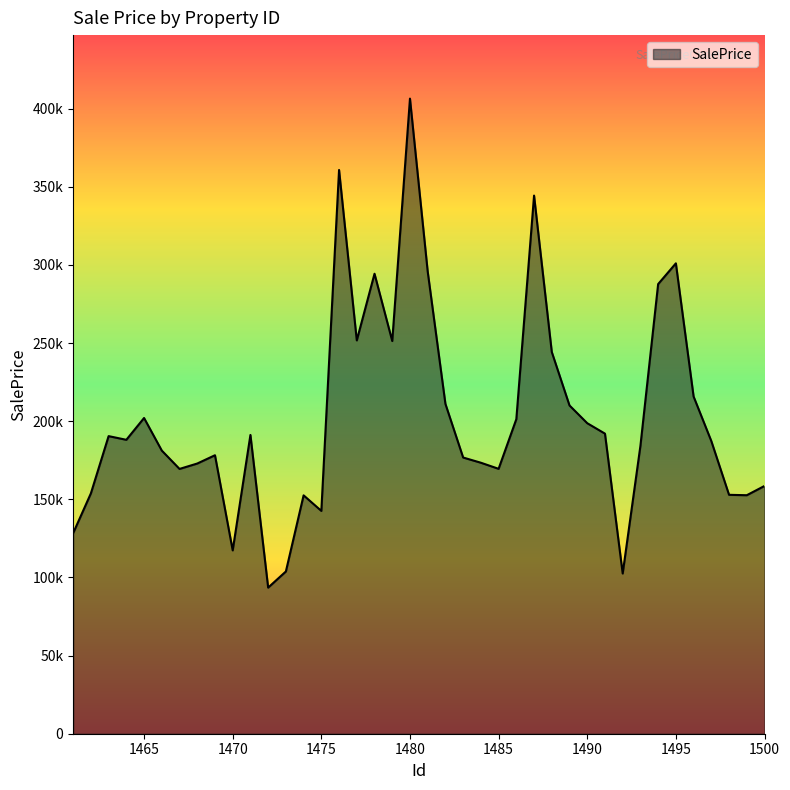

What is the value of the 40th point from the left?

158565.9